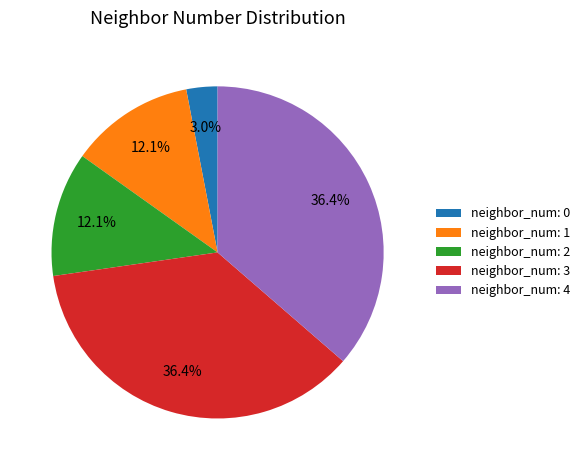

Do neighbor_num: 4 and neighbor_num: 1 together represent more than half of the pie?

No